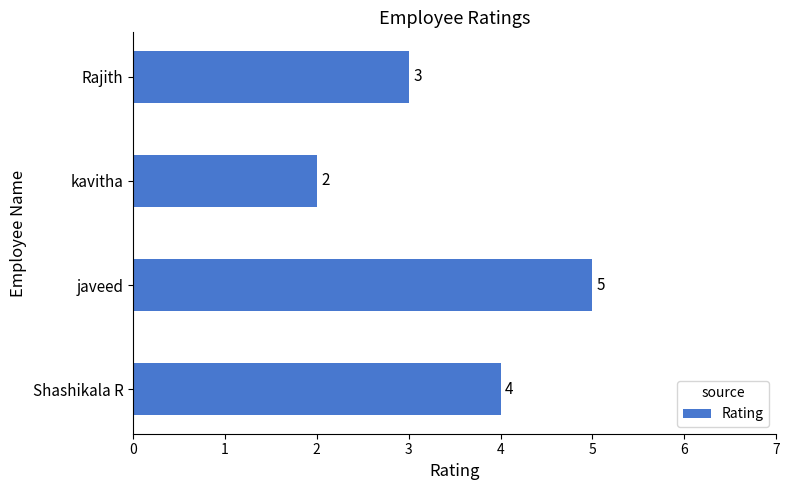

How many bars are there in total?

4